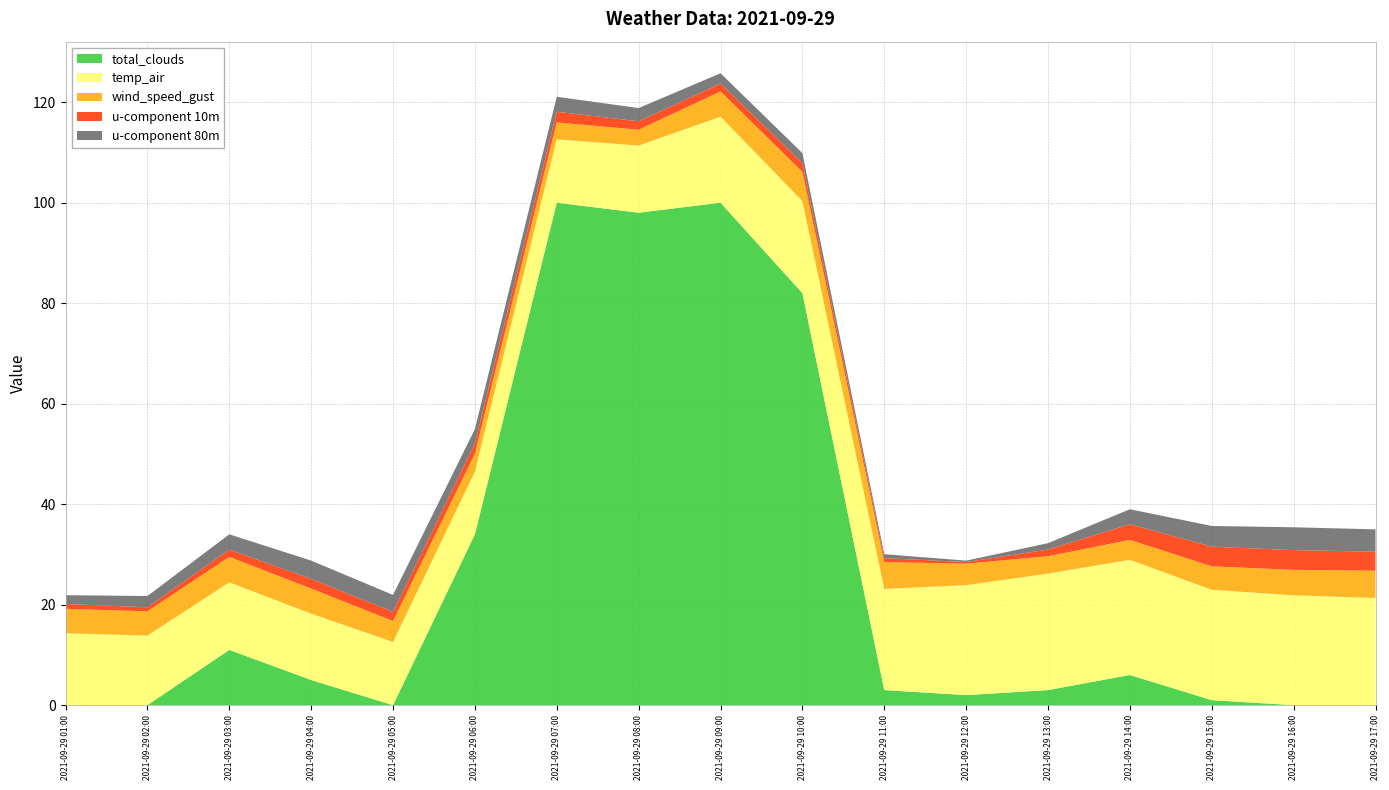

Reading left to right, what are all the values shown in this chart?

total_clouds: 2021-09-29 01:00=0.0	2021-09-29 02:00=0.0	2021-09-29 03:00=11.0	2021-09-29 04:00=5.0	2021-09-29 05:00=0.0	2021-09-29 06:00=34.0	2021-09-29 07:00=100.0	2021-09-29 08:00=98.0	2021-09-29 09:00=100.0	2021-09-29 10:00=82.0	2021-09-29 11:00=3.0	2021-09-29 12:00=2.0	2021-09-29 13:00=3.0	2021-09-29 14:00=6.0	2021-09-29 15:00=1.0	2021-09-29 16:00=0.0	2021-09-29 17:00=0.0
temp_air: 2021-09-29 01:00=14.3	2021-09-29 02:00=13.8	2021-09-29 03:00=13.4	2021-09-29 04:00=13.2	2021-09-29 05:00=12.6	2021-09-29 06:00=12.5	2021-09-29 07:00=12.6	2021-09-29 08:00=13.4	2021-09-29 09:00=17.1	2021-09-29 10:00=18.3	2021-09-29 11:00=20.1	2021-09-29 12:00=21.9	2021-09-29 13:00=23.2	2021-09-29 14:00=22.9	2021-09-29 15:00=22.0	2021-09-29 16:00=21.9	2021-09-29 17:00=21.3
wind_speed_gust: 2021-09-29 01:00=4.9	2021-09-29 02:00=4.8	2021-09-29 03:00=5.1	2021-09-29 04:00=5.0	2021-09-29 05:00=4.2	2021-09-29 06:00=3.6	2021-09-29 07:00=3.4	2021-09-29 08:00=3.2	2021-09-29 09:00=5.0	2021-09-29 10:00=5.8	2021-09-29 11:00=5.3	2021-09-29 12:00=4.3	2021-09-29 13:00=3.5	2021-09-29 14:00=4.0	2021-09-29 15:00=4.7	2021-09-29 16:00=5.1	2021-09-29 17:00=5.4
u-component 10m: 2021-09-29 01:00=1.0	2021-09-29 02:00=0.8	2021-09-29 03:00=1.4	2021-09-29 04:00=1.9	2021-09-29 05:00=1.8	2021-09-29 06:00=2.0	2021-09-29 07:00=2.1	2021-09-29 08:00=1.7	2021-09-29 09:00=1.6	2021-09-29 10:00=1.8	2021-09-29 11:00=0.8	2021-09-29 12:00=0.3	2021-09-29 13:00=1.3	2021-09-29 14:00=3.1	2021-09-29 15:00=3.9	2021-09-29 16:00=3.9	2021-09-29 17:00=3.8
u-component 80m: 2021-09-29 01:00=1.7	2021-09-29 02:00=2.2	2021-09-29 03:00=3.0	2021-09-29 04:00=3.6	2021-09-29 05:00=3.4	2021-09-29 06:00=2.9	2021-09-29 07:00=3.0	2021-09-29 08:00=2.6	2021-09-29 09:00=2.1	2021-09-29 10:00=2.0	2021-09-29 11:00=0.8	2021-09-29 12:00=0.3	2021-09-29 13:00=1.3	2021-09-29 14:00=3.0	2021-09-29 15:00=4.1	2021-09-29 16:00=4.6	2021-09-29 17:00=4.4